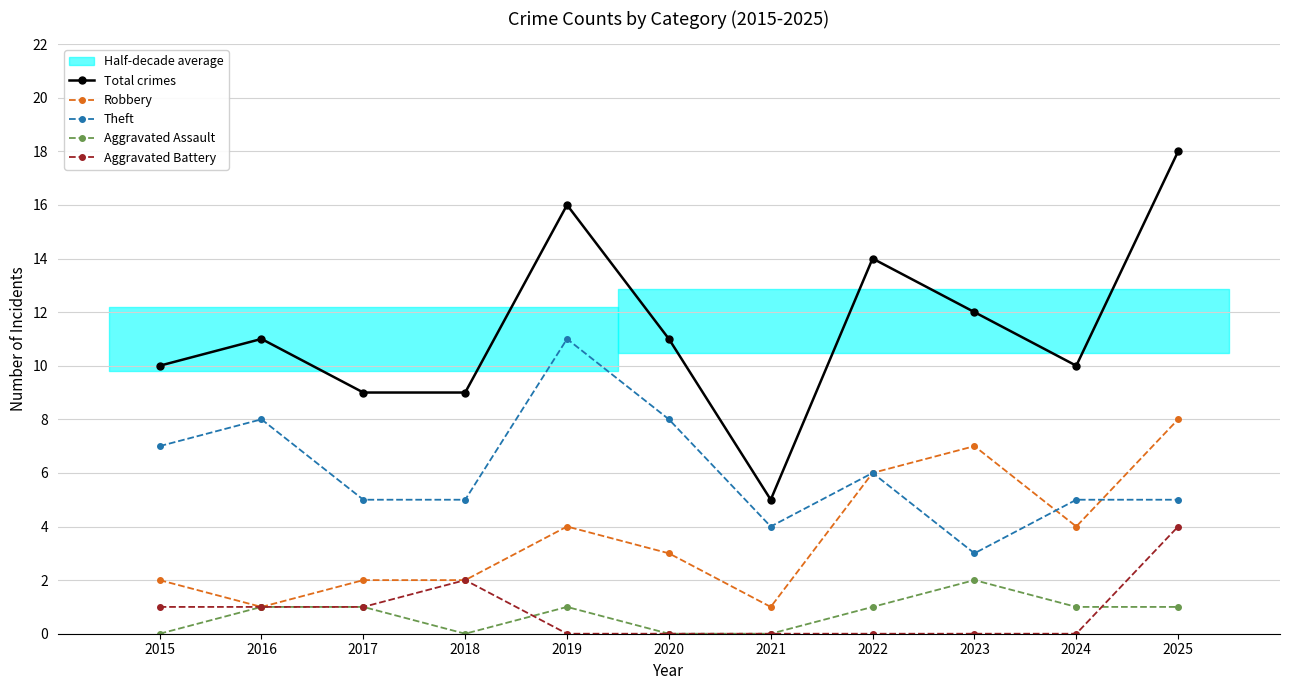

At which label is Aggravated Battery closest to 2?

2018